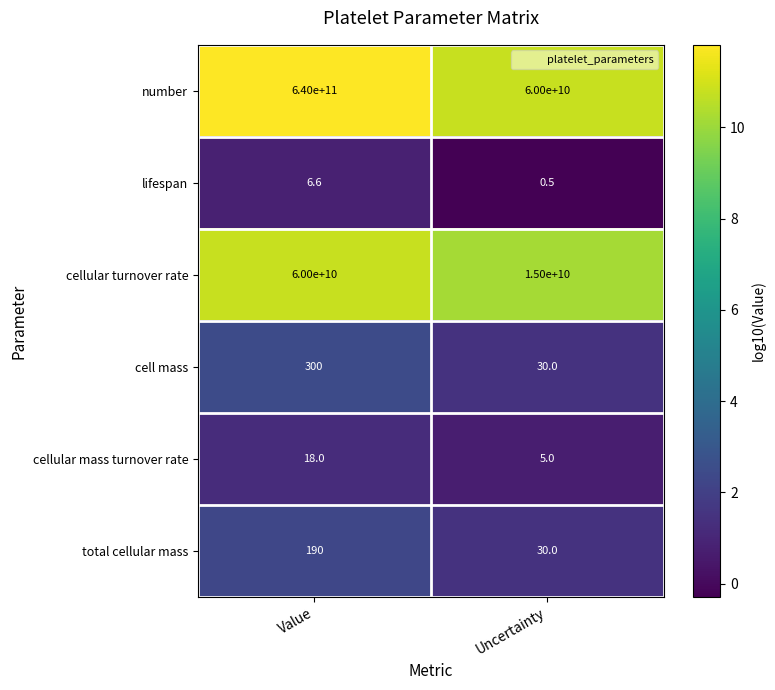

What is the difference between the total cellular mass values at Uncertainty and Value?

160.0